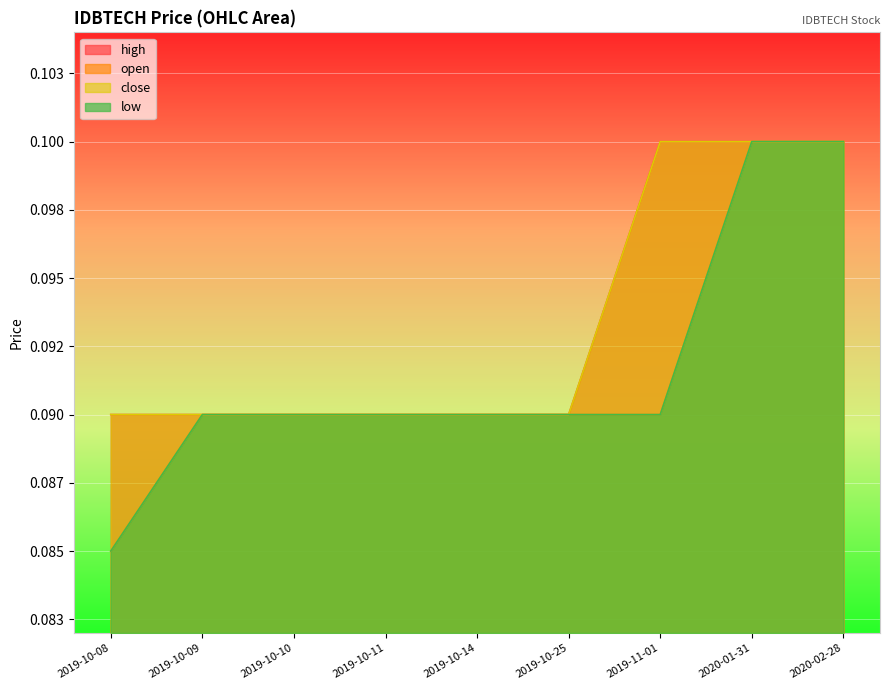

Which label corresponds to the smallest value in the chart?

2019-10-08